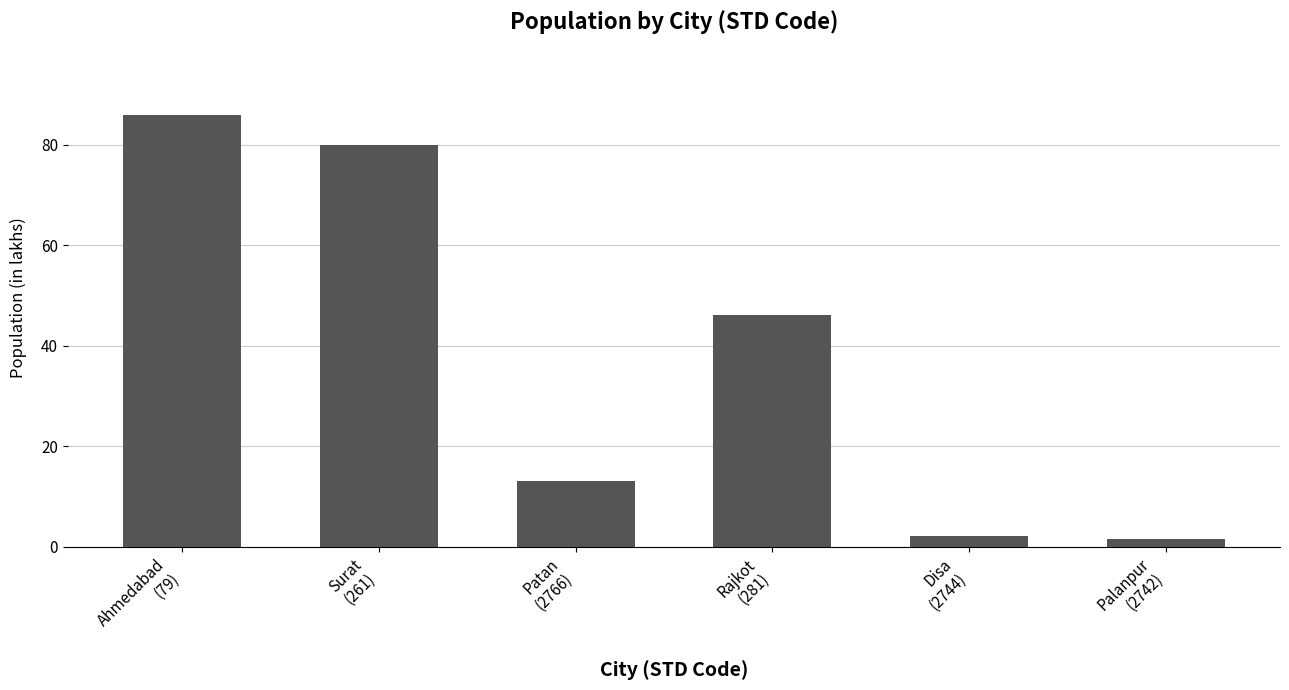

What is the difference between the maximum and minimum values?

84.5